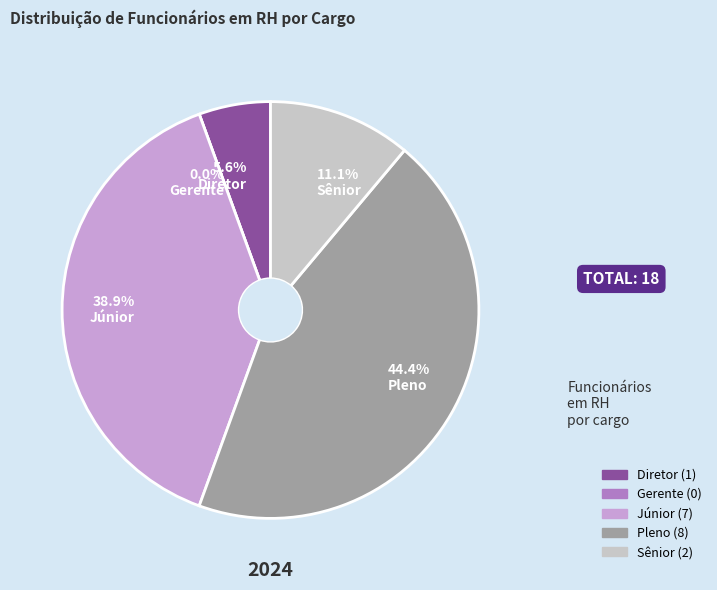

Which slice is the largest?

Pleno